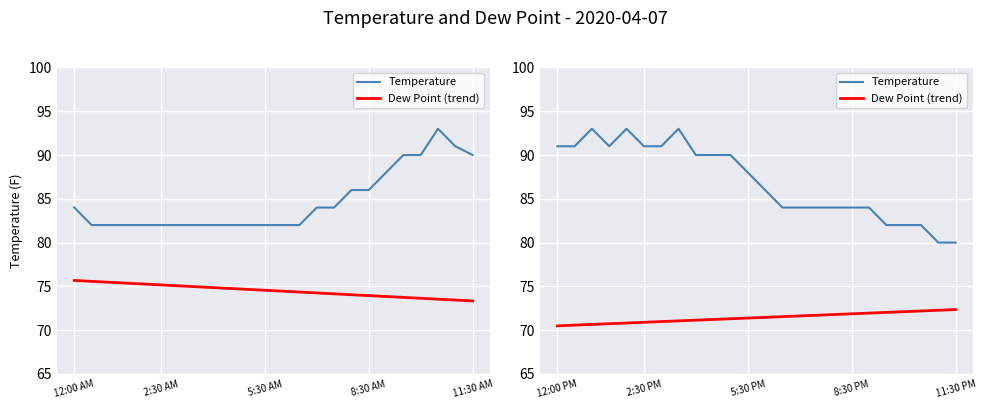

True or false: Temperature has a value of 25.8 at 14.

False